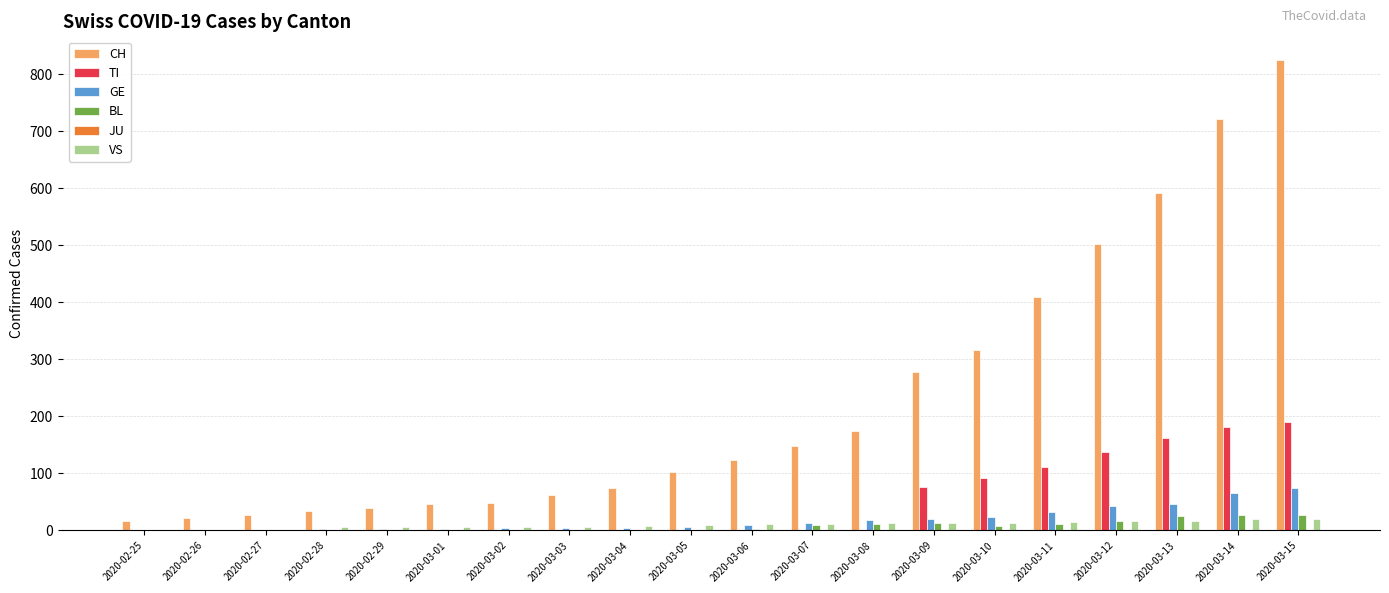

What is the total value across all series at 2020-02-28?

43